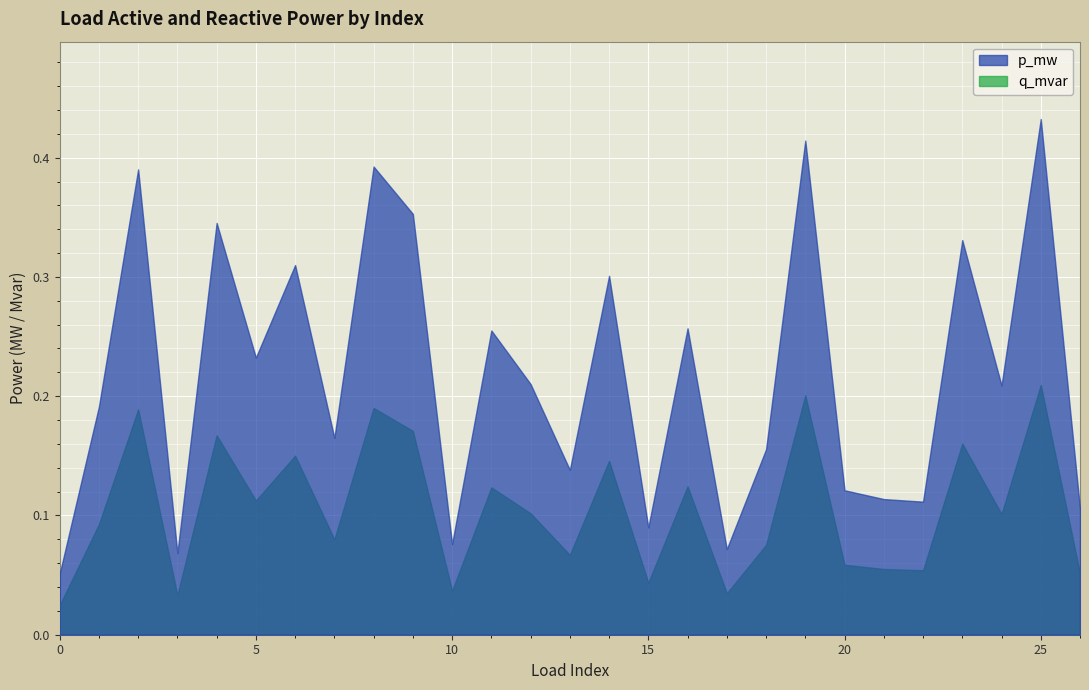

What is the sum of all q_mvar values?

2.9